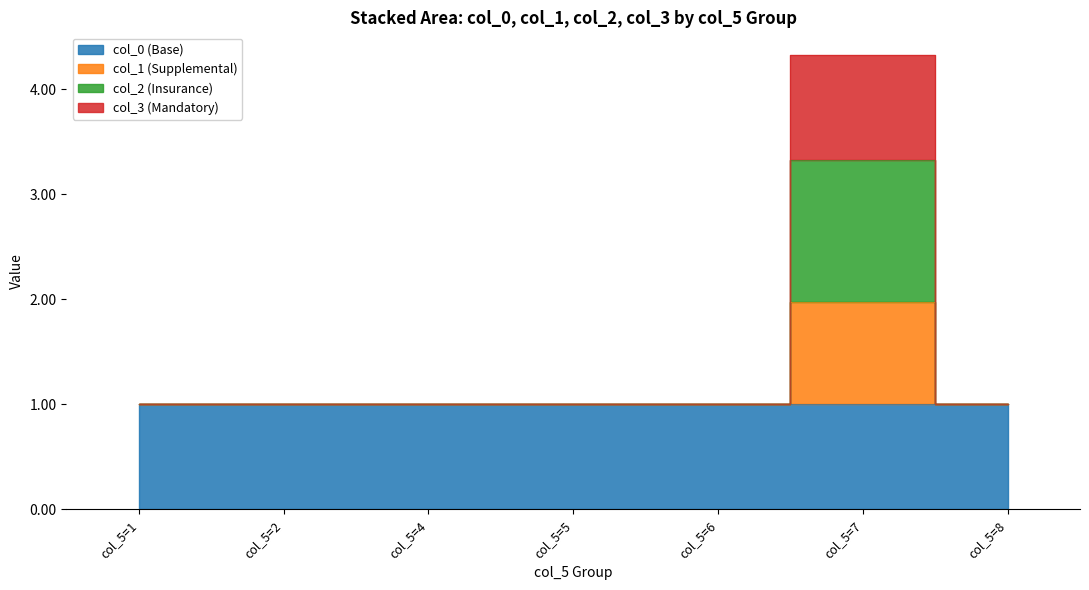

True or false: col_1 and col_3 cross at least once.

False